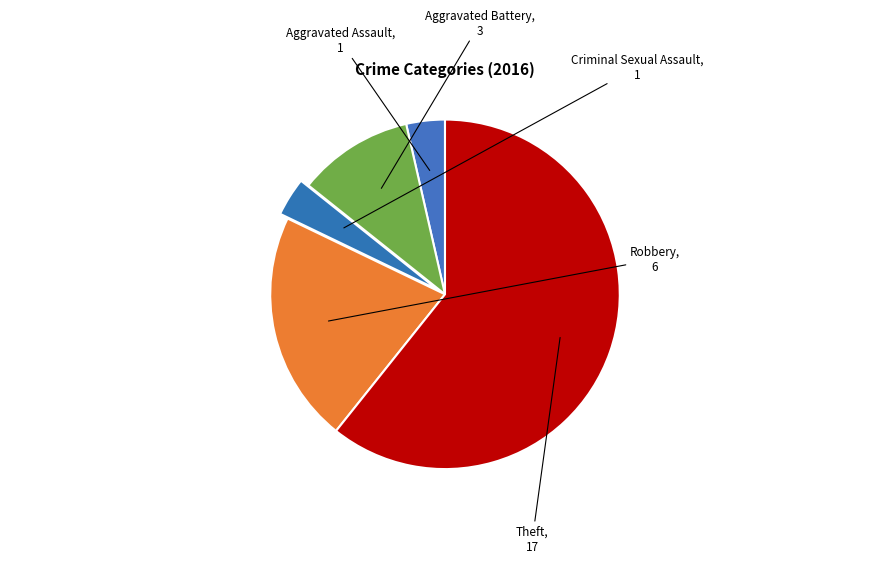

The Aggravated Assault slice represents 12% of the pie. True or false?

False